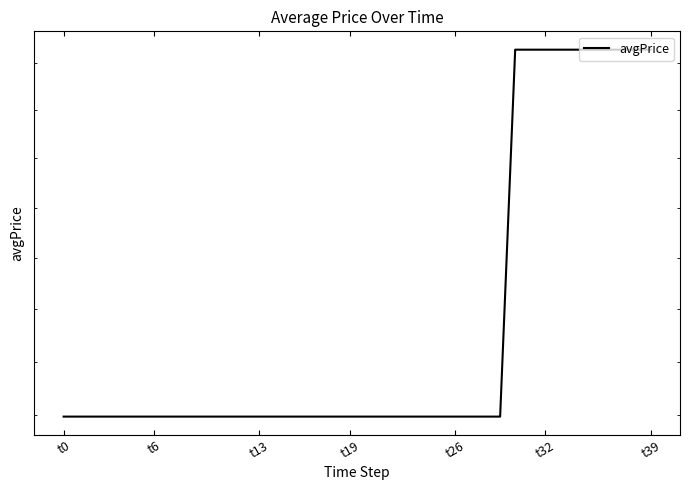

The value at t6 is 1124.4. True or false?

True